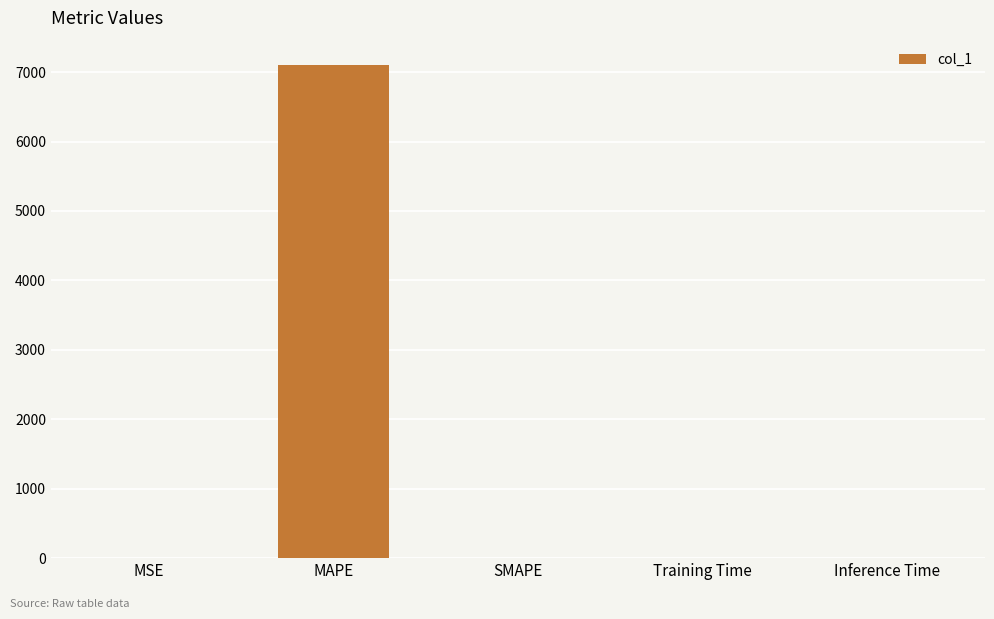

What is the change in value from MAPE to SMAPE?

-7098.0